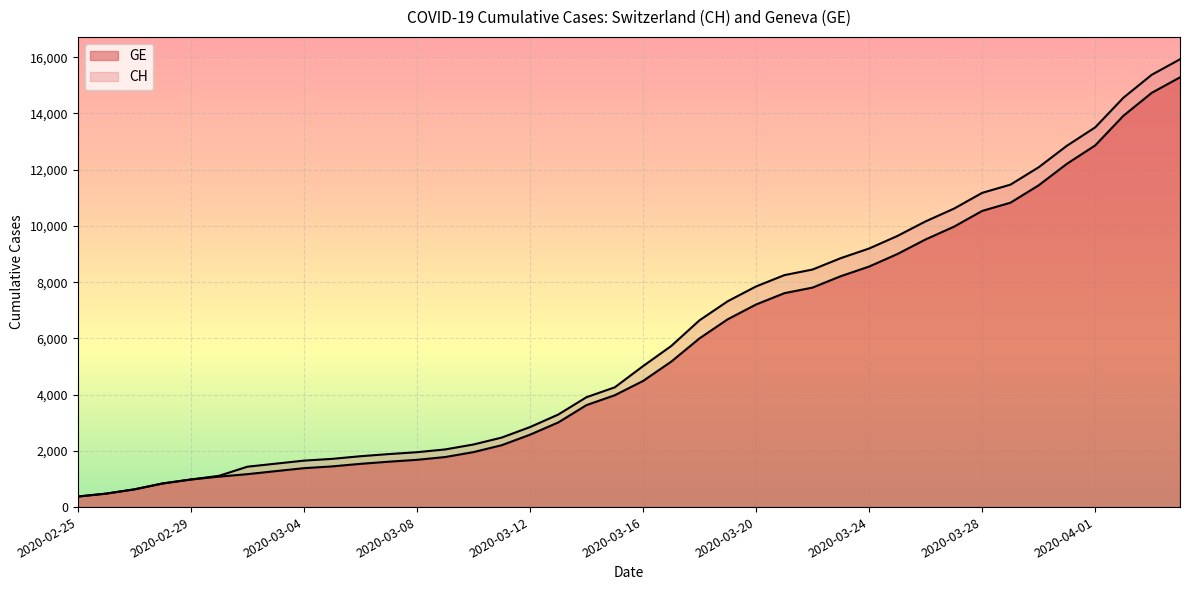

Reading left to right, transcribe all the data shown in this chart.

CH: 2020-02-25=375	2020-02-26=479	2020-02-27=630	2020-02-28=840	2020-02-29=981	2020-03-01=1113	2020-03-02=1436	2020-03-03=1544	2020-03-04=1652	2020-03-05=1715	2020-03-06=1809	2020-03-07=1885	2020-03-08=1952	2020-03-09=2051	2020-03-10=2226	2020-03-11=2472	2020-03-12=2845	2020-03-13=3291	2020-03-14=3908	2020-03-15=4259	2020-03-16=5012	2020-03-17=5731	2020-03-18=6644	2020-03-19=7323	2020-03-20=7847	2020-03-21=8249	2020-03-22=8449	2020-03-23=8855	2020-03-24=9196	2020-03-25=9642	2020-03-26=10162	2020-03-27=10613	2020-03-28=11175	2020-03-29=11467	2020-03-30=12086	2020-03-31=12852	2020-04-01=13505	2020-04-02=14561	2020-04-03=15375	2020-04-04=15926
GE: 2020-02-25=375	2020-02-26=479	2020-02-27=630	2020-02-28=840	2020-02-29=981	2020-03-01=1083	2020-03-02=1171	2020-03-03=1278	2020-03-04=1384	2020-03-05=1447	2020-03-06=1538	2020-03-07=1614	2020-03-08=1681	2020-03-09=1780	2020-03-10=1955	2020-03-11=2201	2020-03-12=2574	2020-03-13=3010	2020-03-14=3627	2020-03-15=3978	2020-03-16=4485	2020-03-17=5174	2020-03-18=6002	2020-03-19=6681	2020-03-20=7205	2020-03-21=7607	2020-03-22=7807	2020-03-23=8213	2020-03-24=8554	2020-03-25=9000	2020-03-26=9520	2020-03-27=9971	2020-03-28=10533	2020-03-29=10825	2020-03-30=11444	2020-03-31=12210	2020-04-01=12863	2020-04-02=13919	2020-04-03=14733	2020-04-04=15284